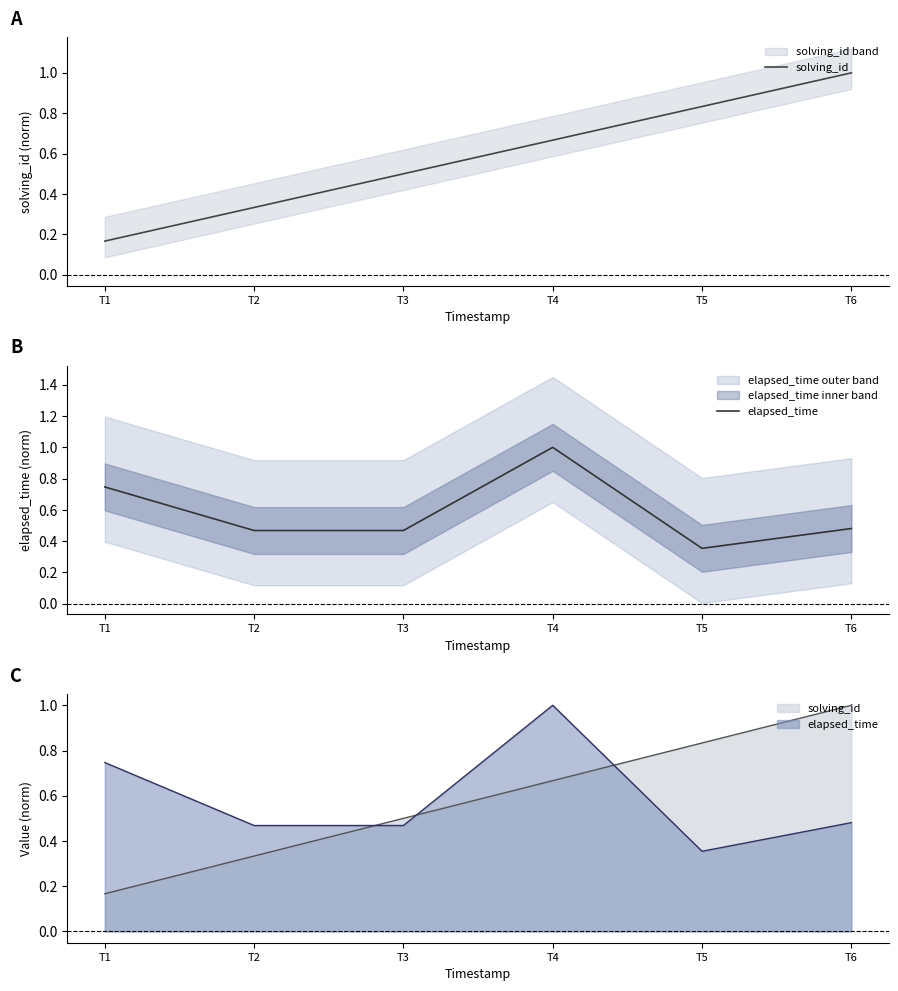

The solving_id series shows 0.8 at T5. True or false?

True